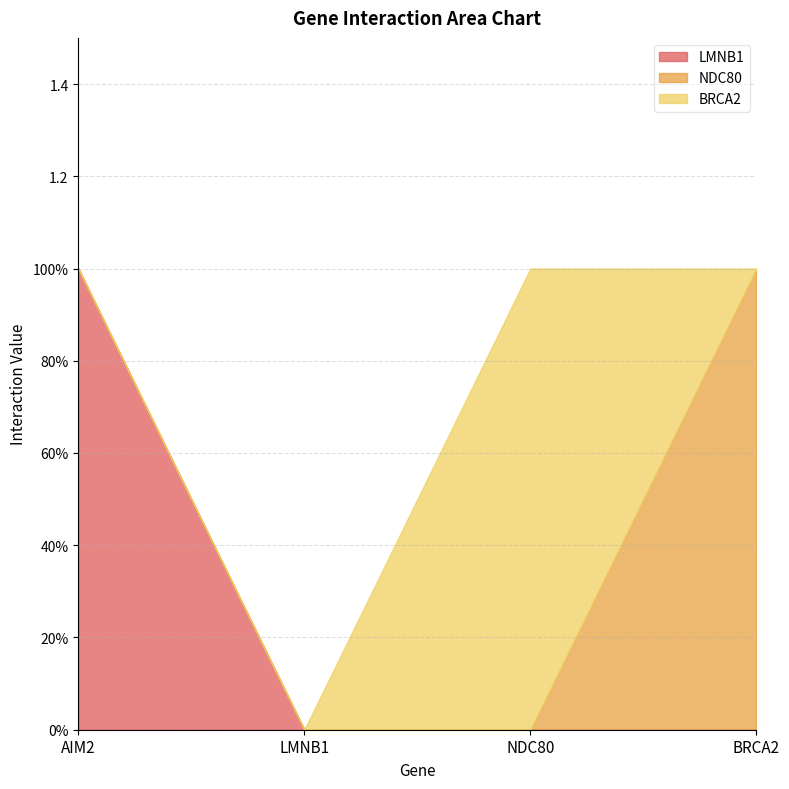

What is the label of the 3rd point from the left?

NDC80